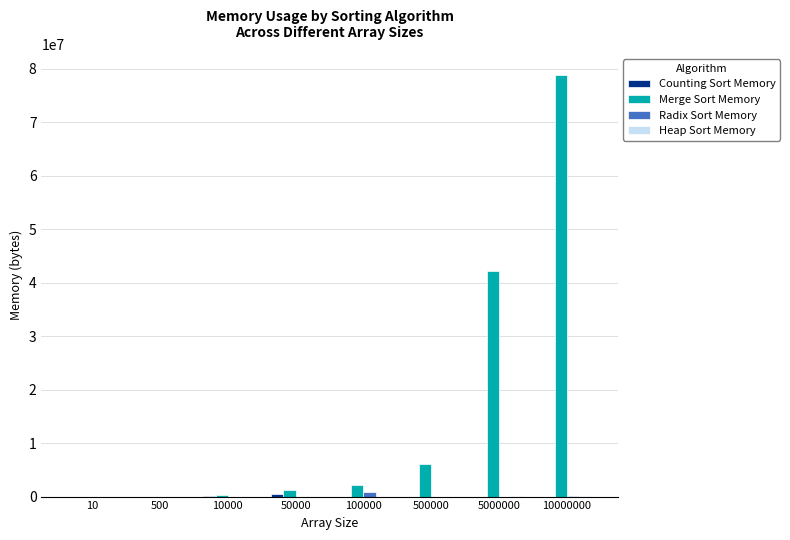

Which series has the largest total across all categories?

Merge Sort Memory